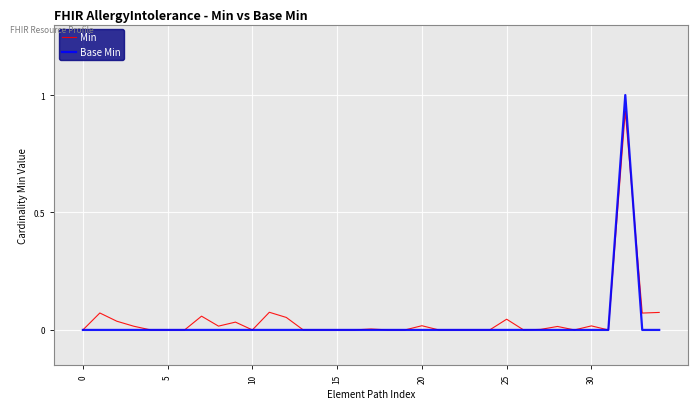

Which series has the widest spread of values?

Base Min